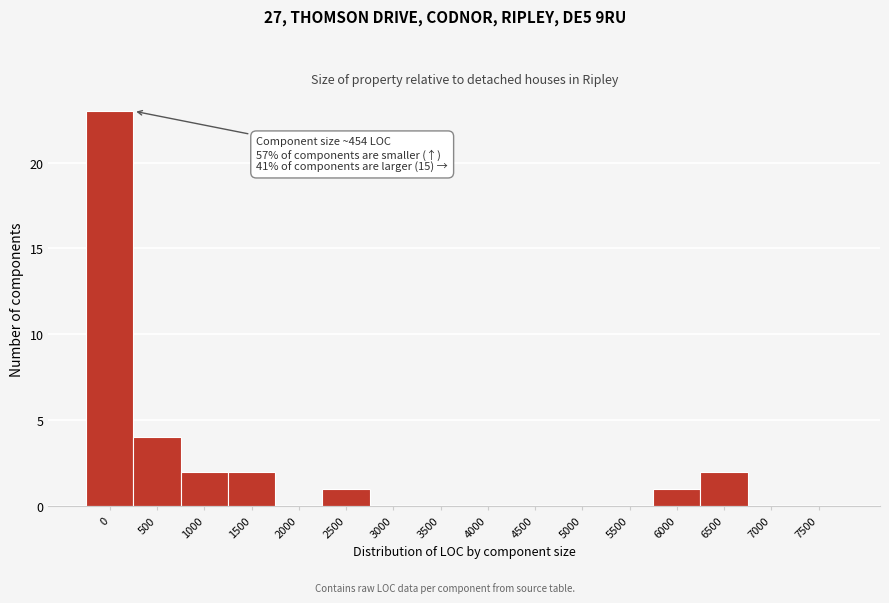

Reading left to right, list all the values displayed in this chart.

0=23	500=4	1000=2	1500=2	2000=0	2500=1	3000=0	3500=0	4000=0	4500=0	5000=0	5500=0	6000=1	6500=2	7000=0	7500=0